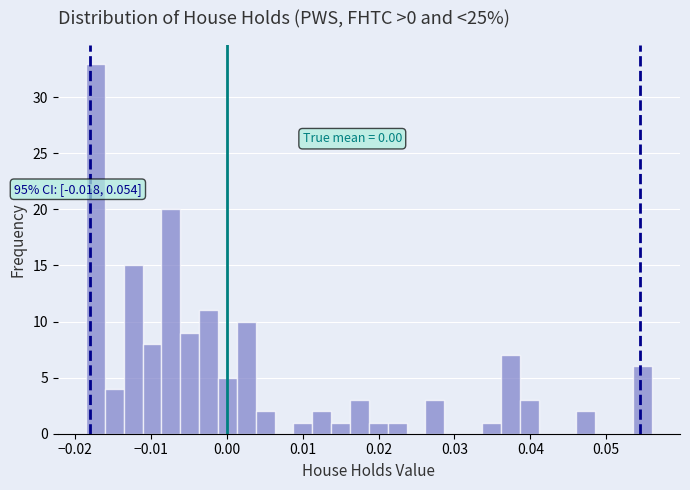

Read against the x-axis, roughly where is the centre of the tallest bar?

-0.017